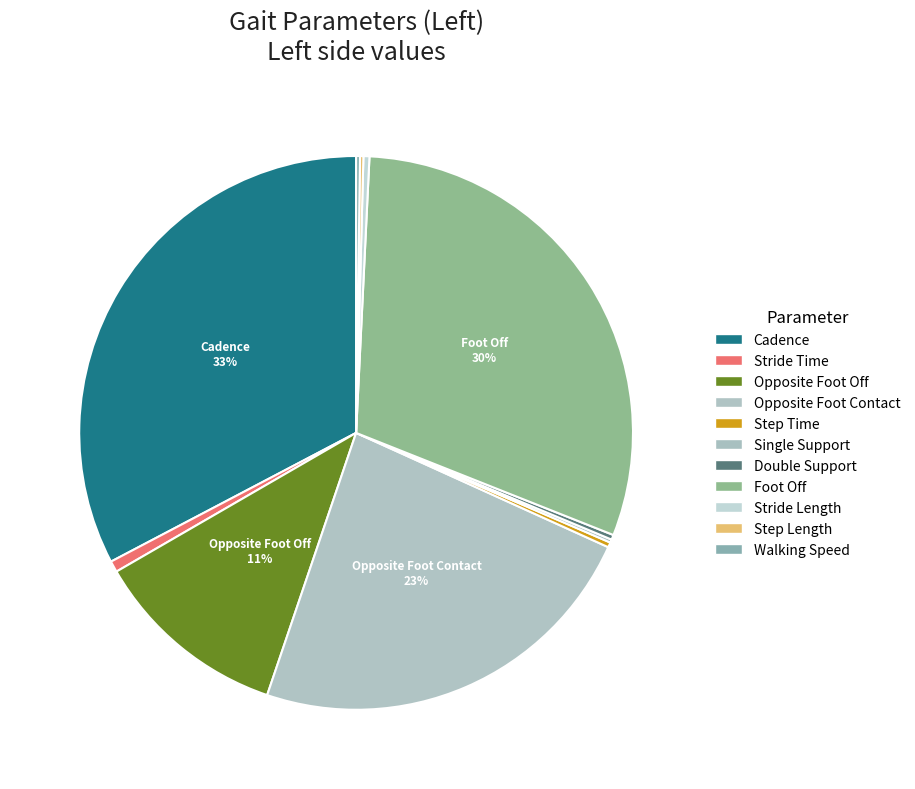

Rank the categories by value from lowest to highest.

Single Support, Step Length, Walking Speed, Double Support, Step Time, Stride Length, Stride Time, Opposite Foot Off, Opposite Foot Contact, Foot Off, Cadence